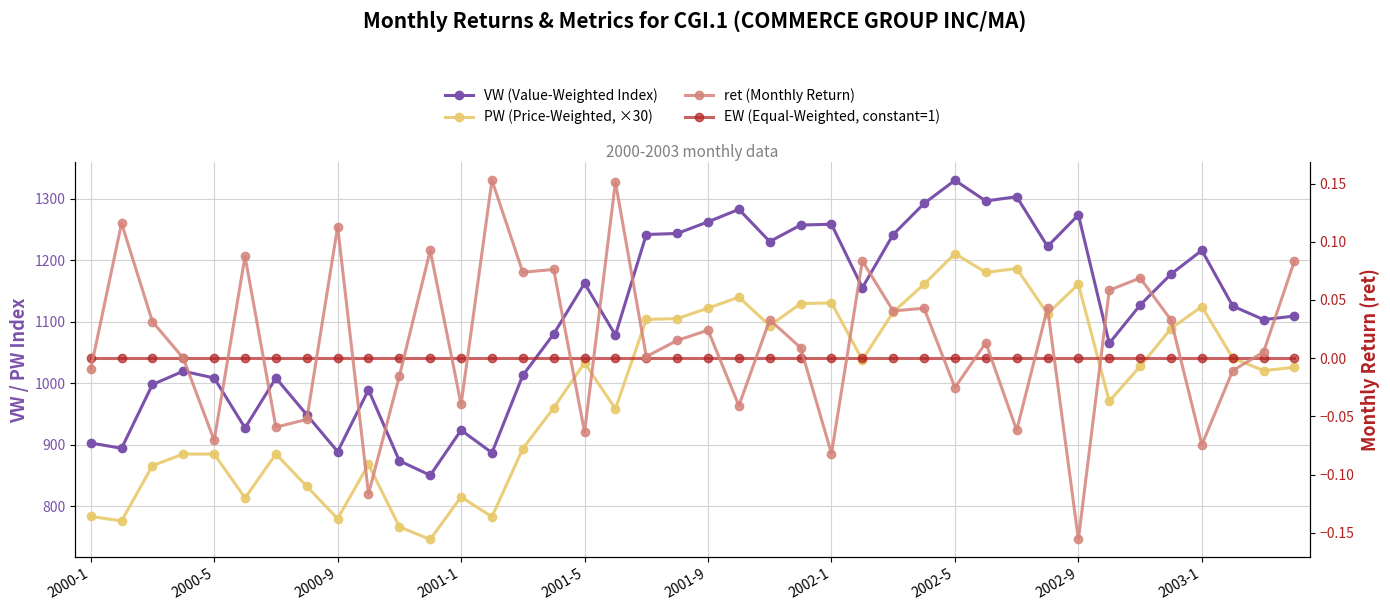

What is the difference between the maximum and minimum values in the PW (Price-Weighted, ×30) series?

464.5